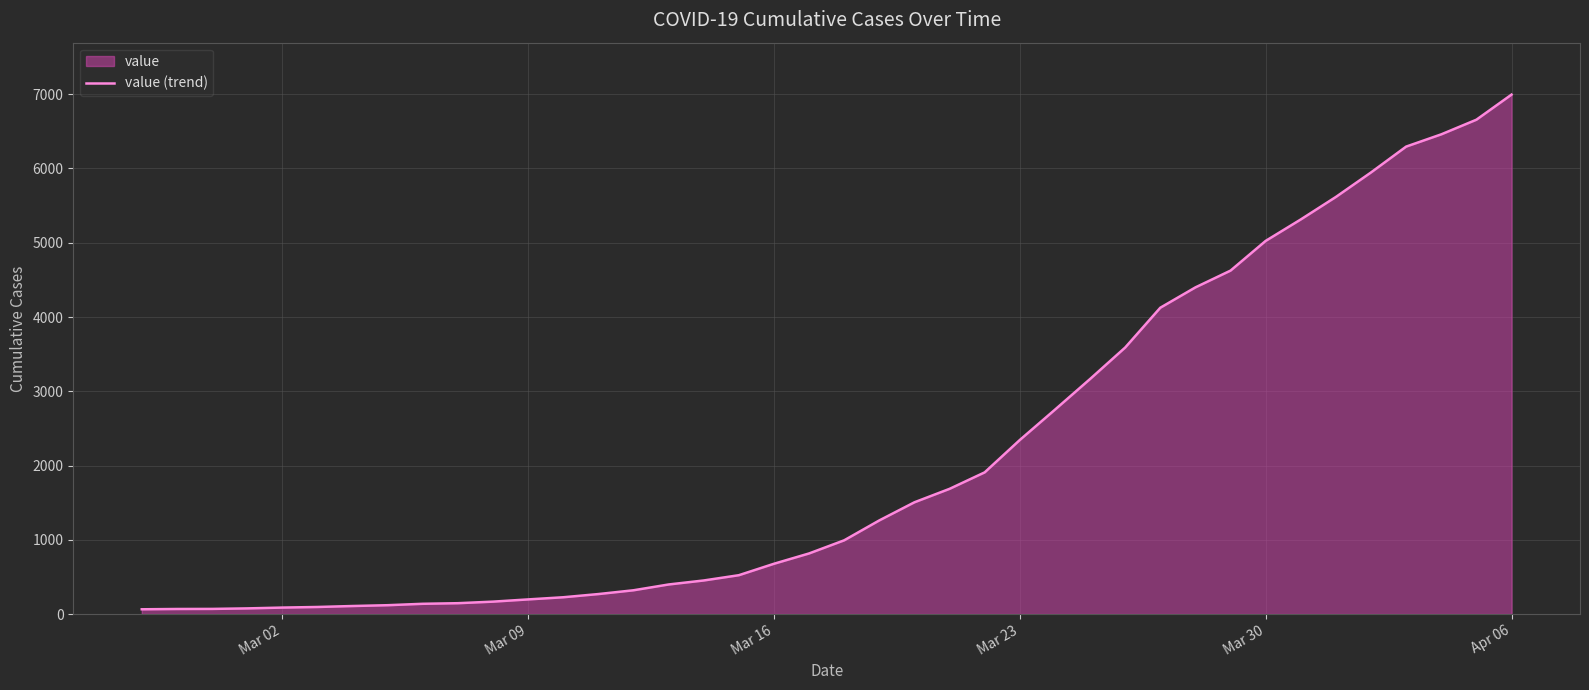

Approximately how many times larger is the value at Mar 02 compared to Mar 30?

0.0